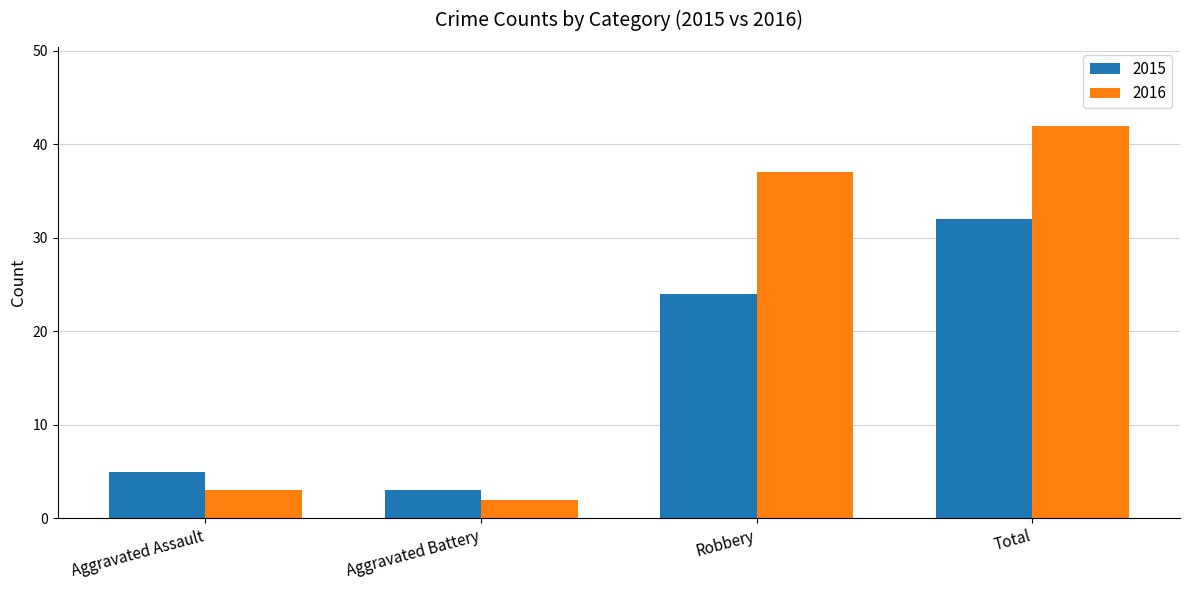

What is the label of the 1st bar from the right?

Total